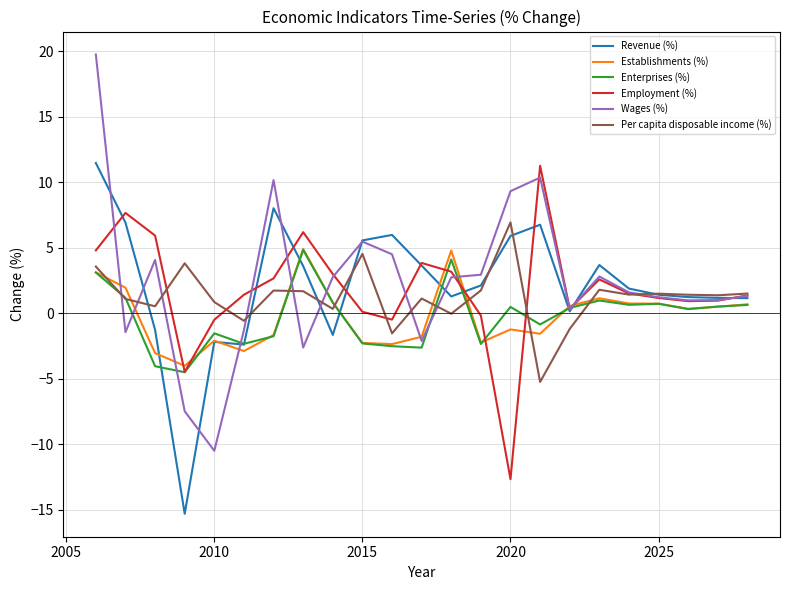

What is the greatest value displayed?

19.8